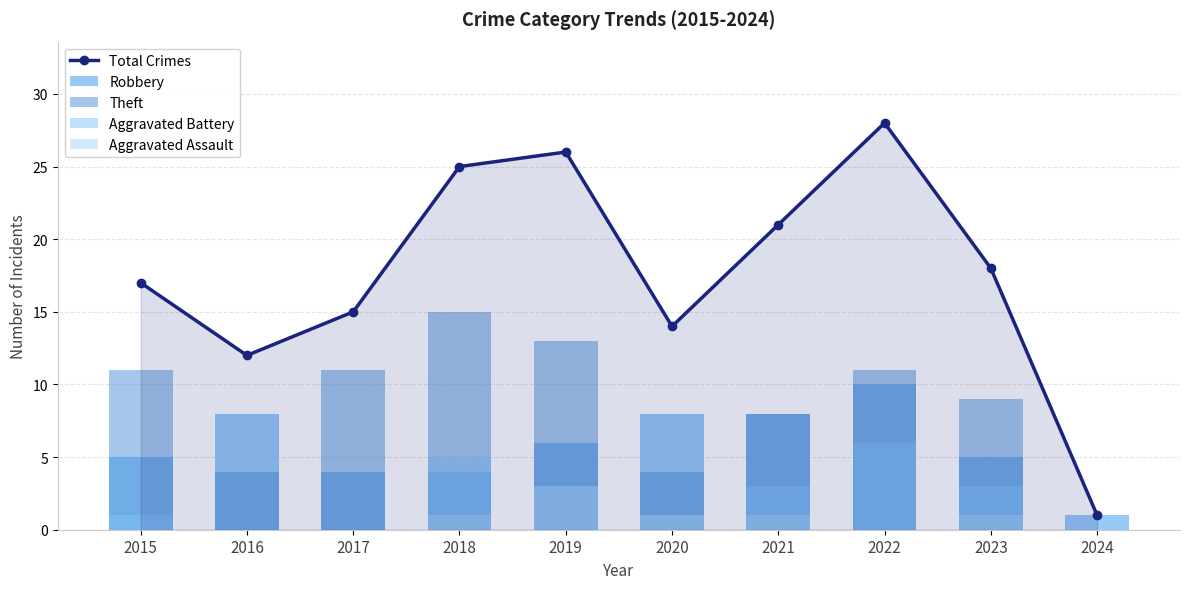

What is the value of the Theft bar at the 4th from the left?

15